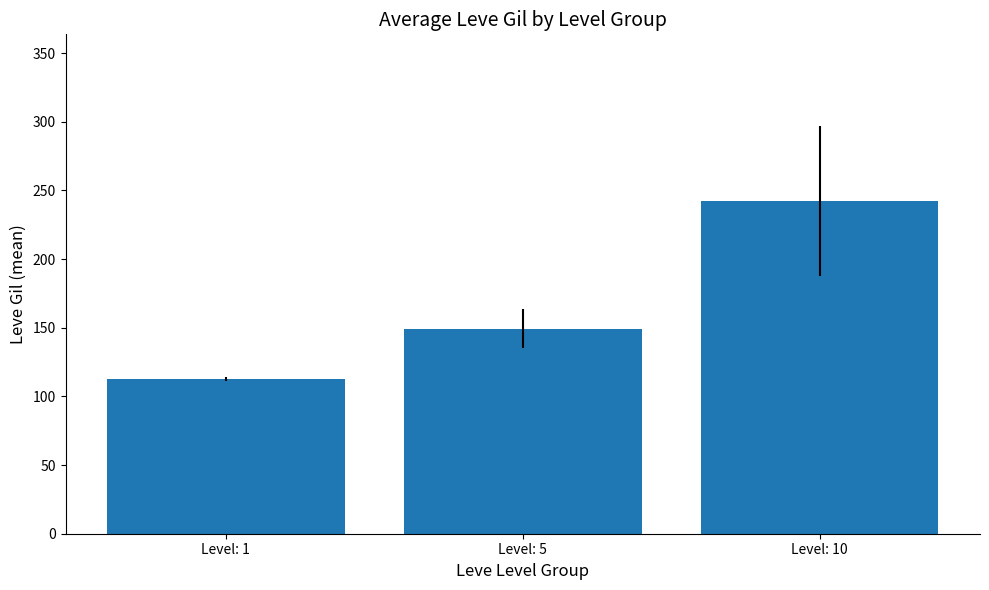

What is the value of the 1st bar from the left?

113.0